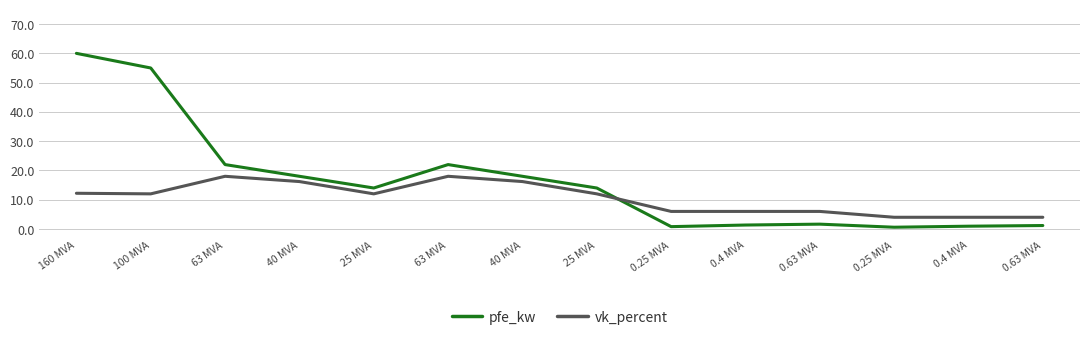

After their last crossing, which series has the higher values: vk_percent or pfe_kw?

vk_percent